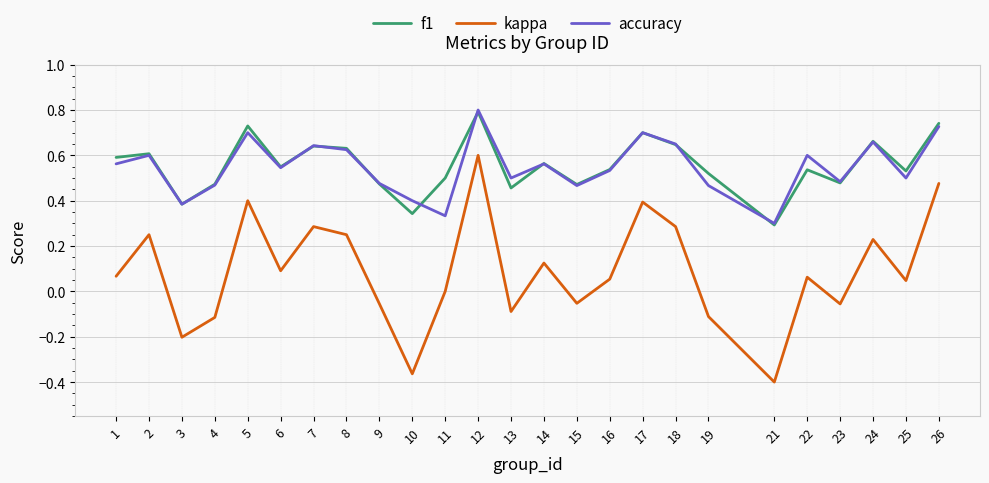

Which series changed the most between 3 and 12?

kappa